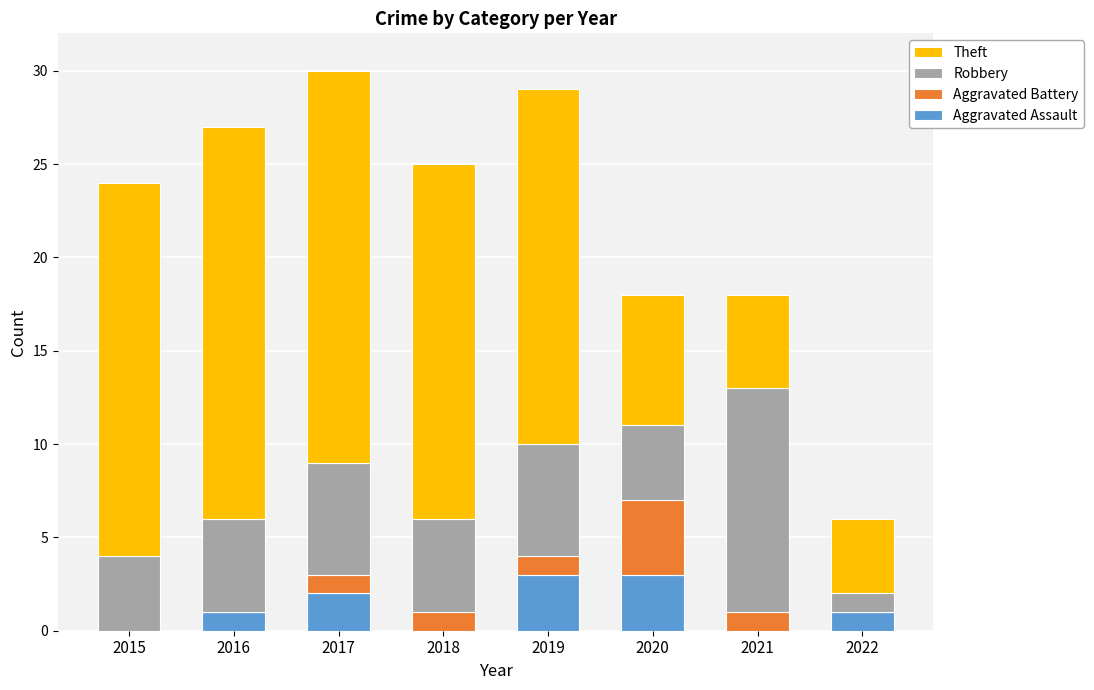

The value of Aggravated Assault at 2019 is 4. True or false?

False